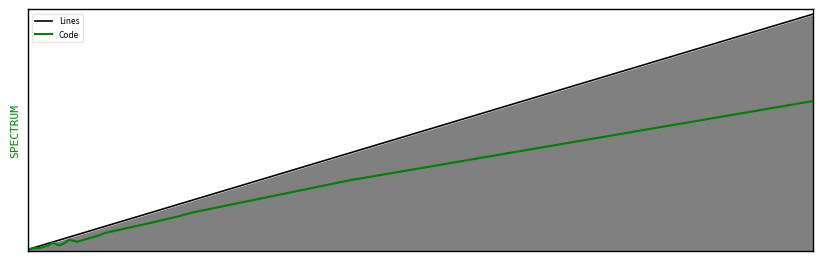

Which series has the widest spread of values?

Lines